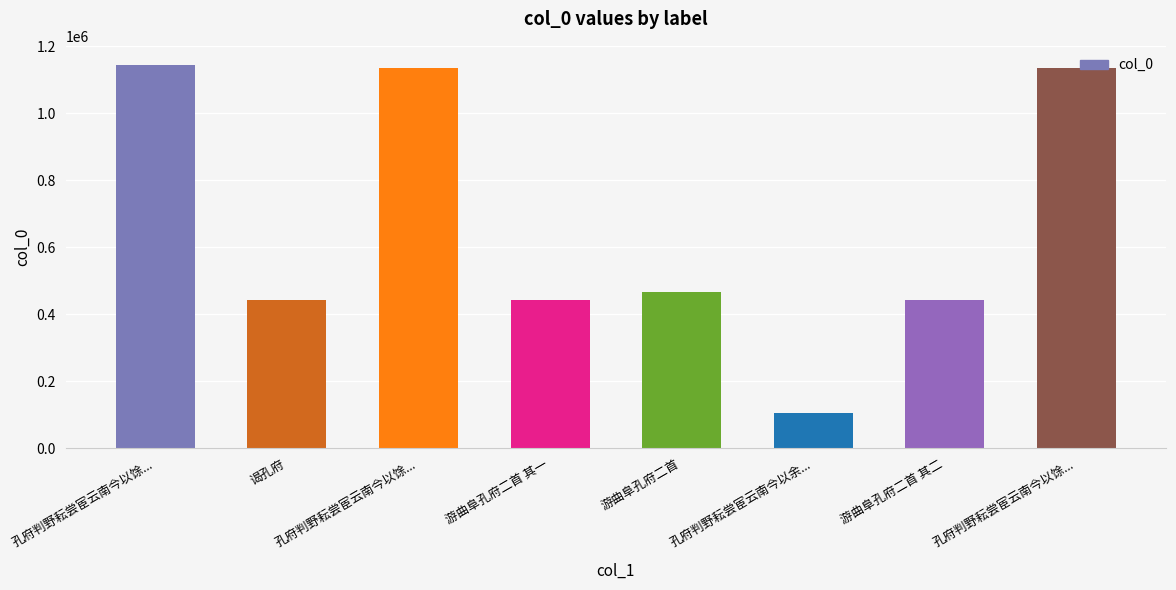

How many data points are less than 467323?

4